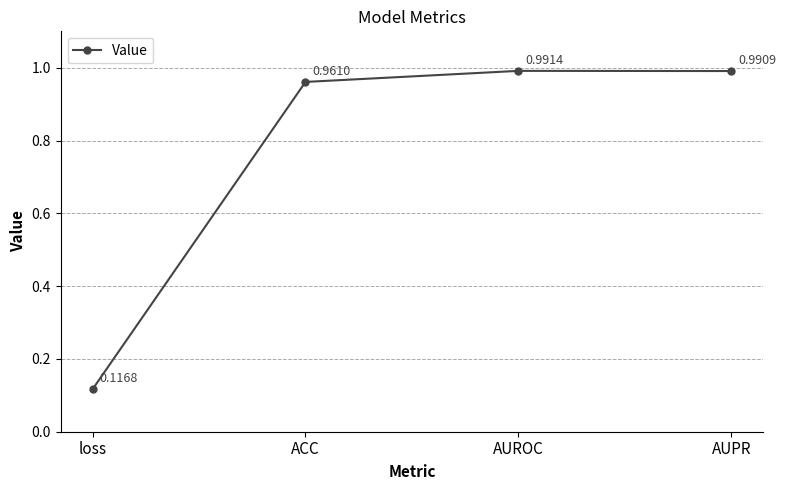

What is the change in value from loss to ACC?

+0.8